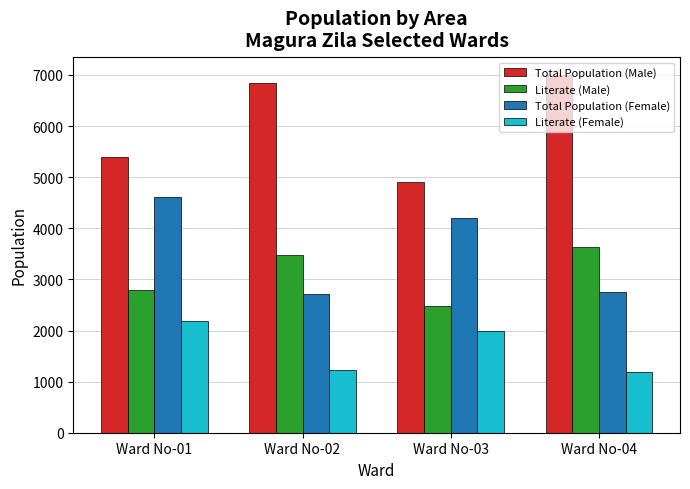

Reading left to right, what are all the values shown in this chart?

Total Population (Male): Ward No-01=5389	Ward No-02=6844	Ward No-03=4909	Ward No-04=7000
Literate (Male): Ward No-01=2798	Ward No-02=3469	Ward No-03=2488	Ward No-04=3630
Total Population (Female): Ward No-01=4609	Ward No-02=2715	Ward No-03=4202	Ward No-04=2762
Literate (Female): Ward No-01=2183	Ward No-02=1231	Ward No-03=1995	Ward No-04=1195